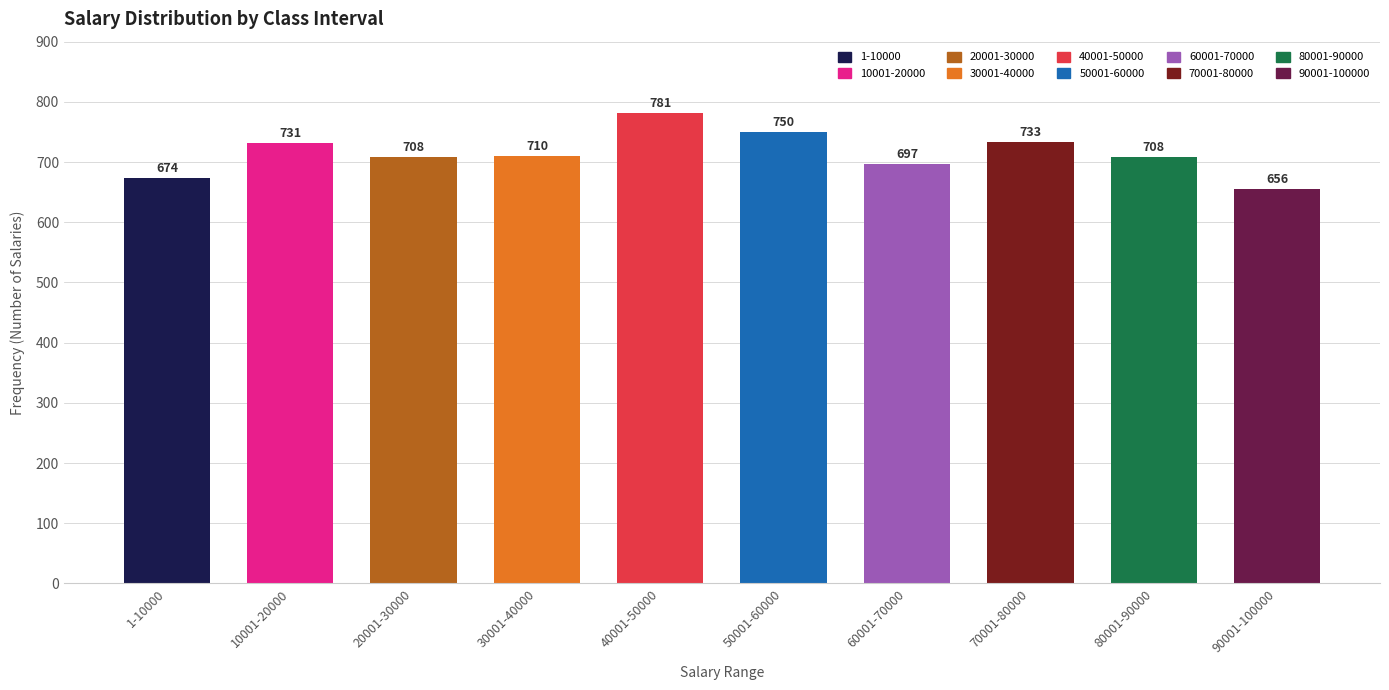

What position from the left is 40001-50000?

5